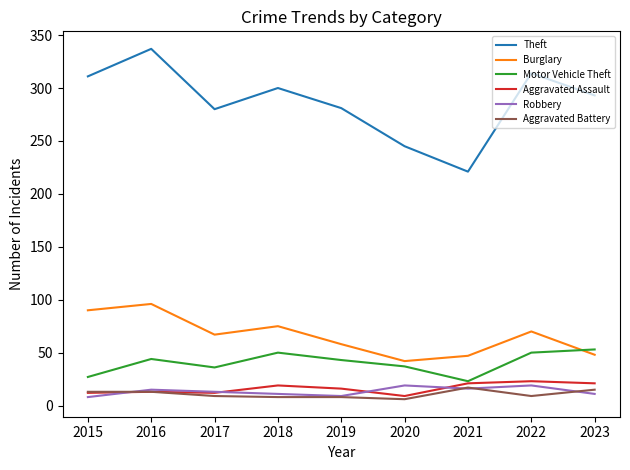

How many lines are shown in the chart?

6